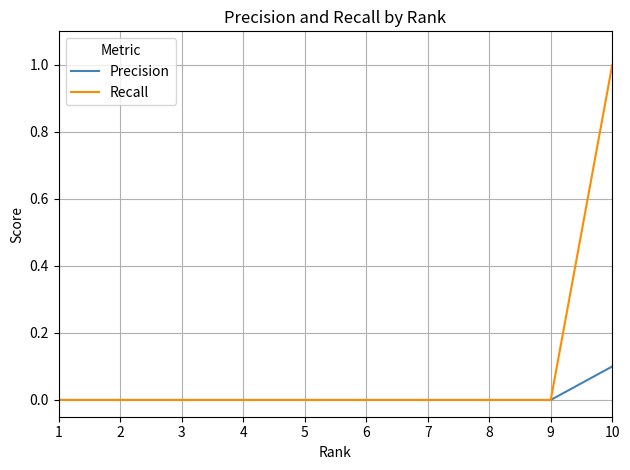

Reading right to left, extract all data points from this chart.

Precision: 10=0.1	9=0.0	8=0.0	7=0.0	6=0.0	5=0.0	4=0.0	3=0.0	2=0.0	1=0.0
Recall: 10=1.0	9=0.0	8=0.0	7=0.0	6=0.0	5=0.0	4=0.0	3=0.0	2=0.0	1=0.0